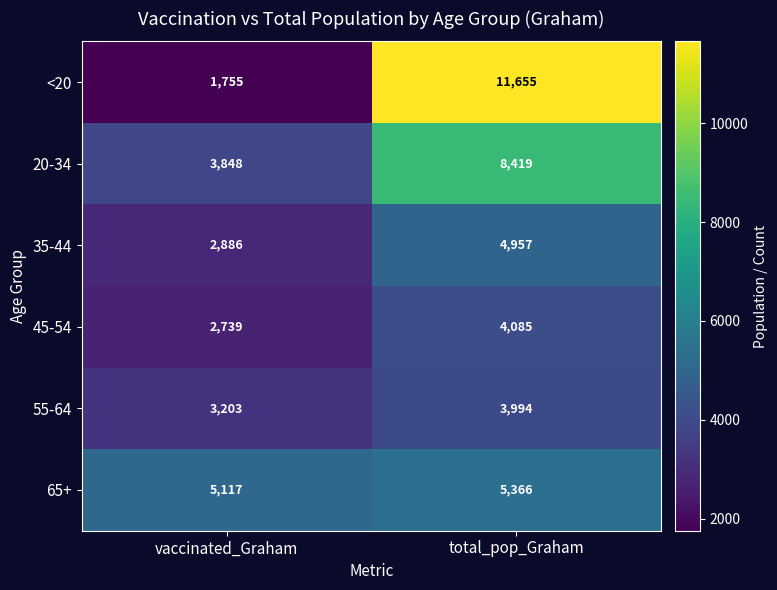

How many categories are shown in the chart?

2